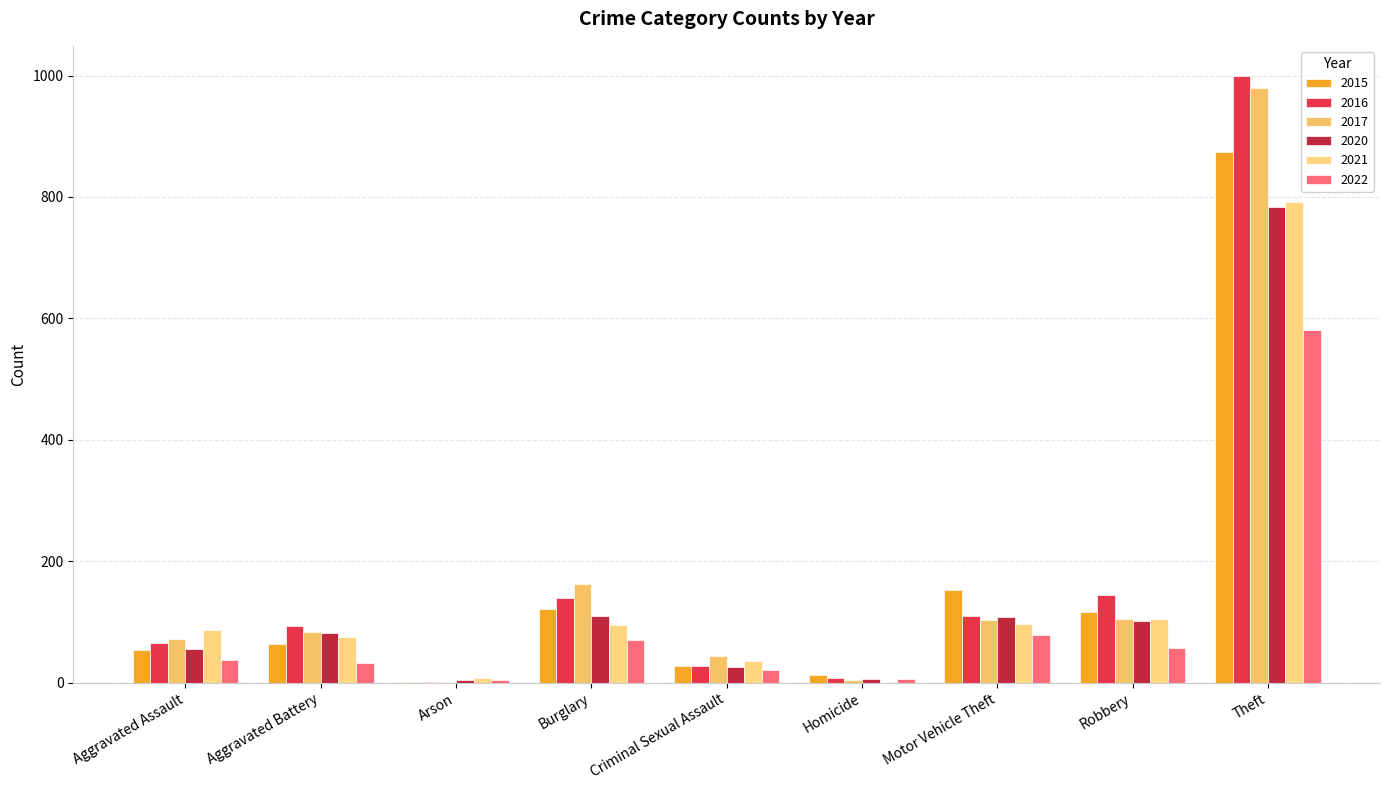

What is the label of the 5th bar from the left?

Criminal Sexual Assault